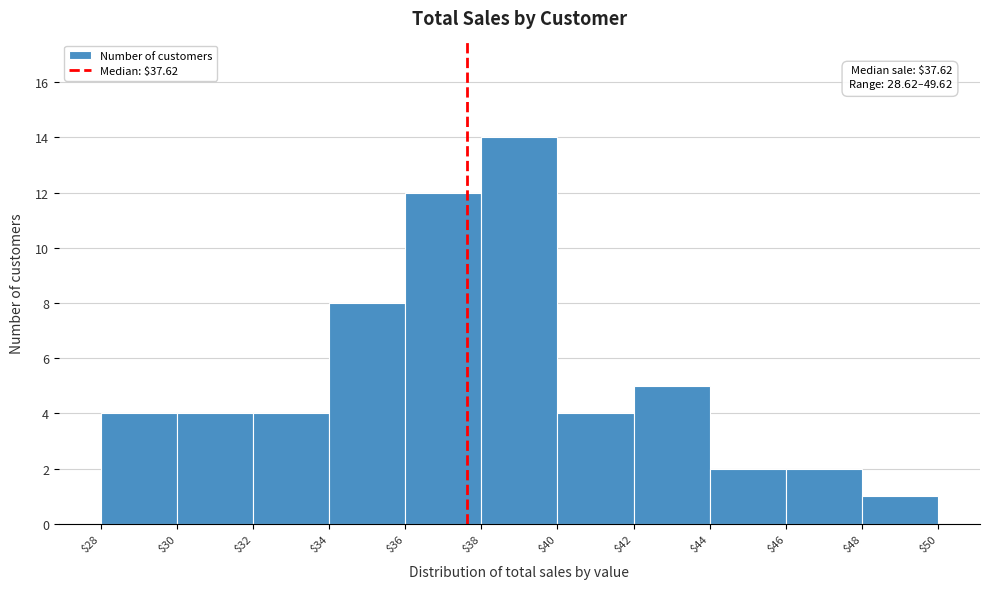

Which range on the x-axis has the tallest bar?

$38 to $40